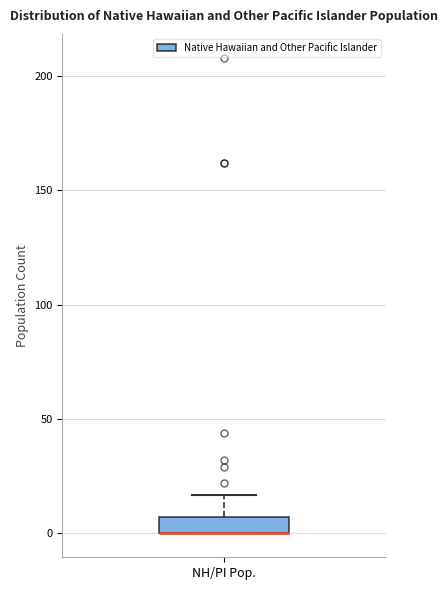

Where is the upper edge of the box for NH/PI Pop. on the y-axis? The values are not printed on the chart, so give them approximately, as read against the axis.

5